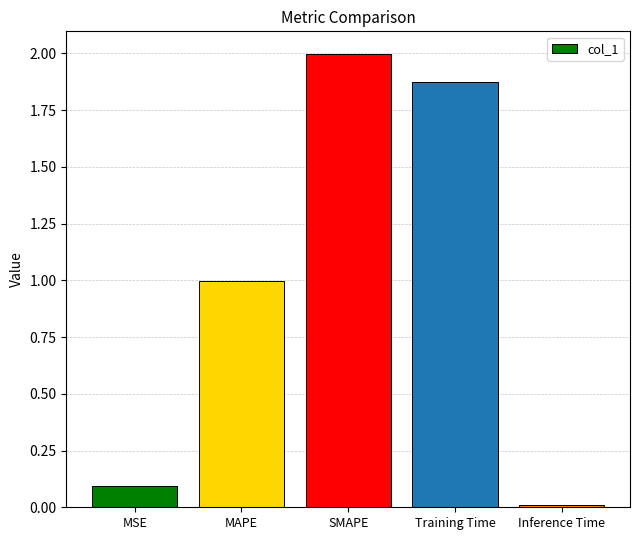

List the labels in order of value, smallest first.

Inference Time, MSE, MAPE, Training Time, SMAPE